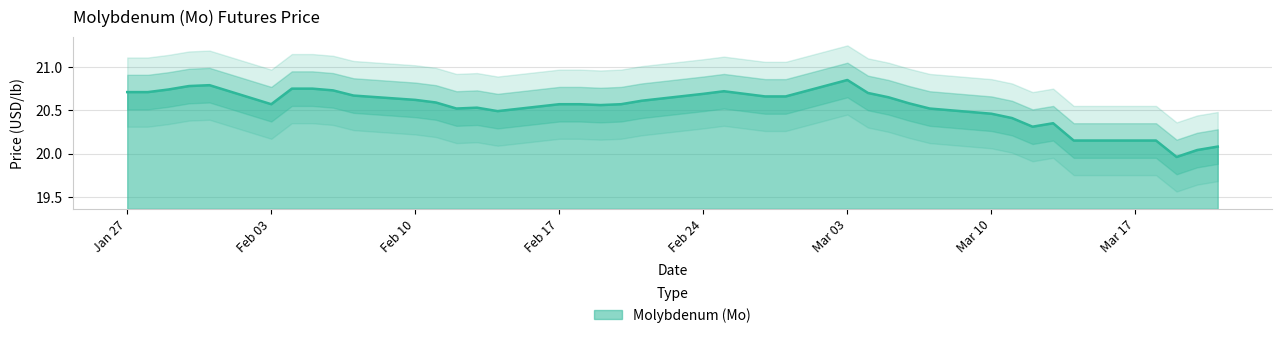

Does the chart have visible grid lines?

Yes